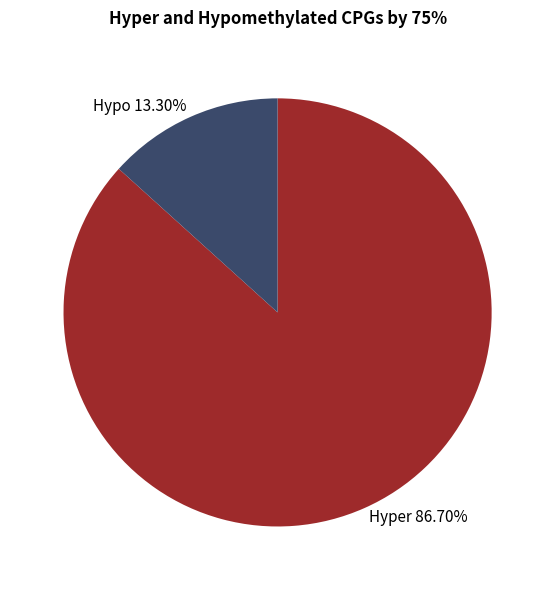

Between Hypo 13.30% and Hyper 86.70%, which is larger?

Hyper 86.70%